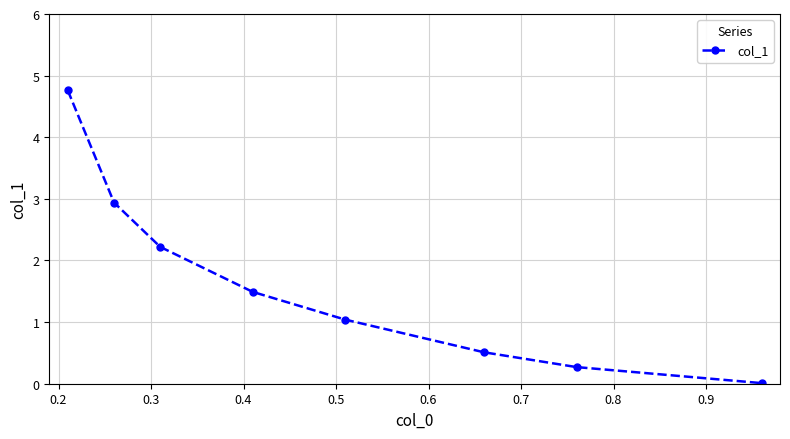

What is the maximum value shown in the chart?

4.8